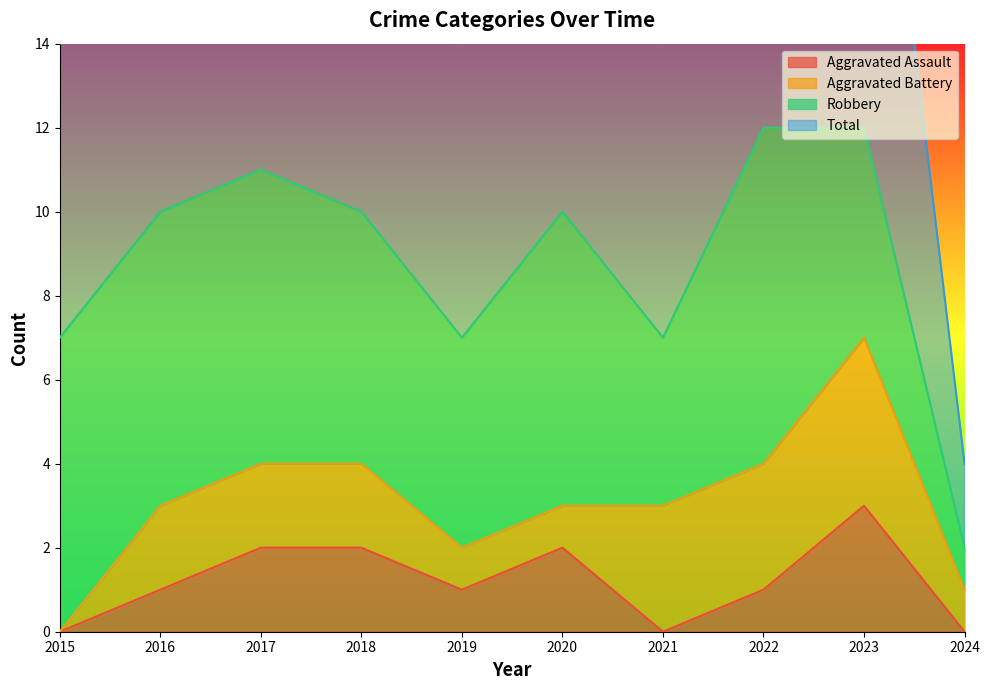

True or false: Aggravated Assault has a value of 2 at 2022.

False